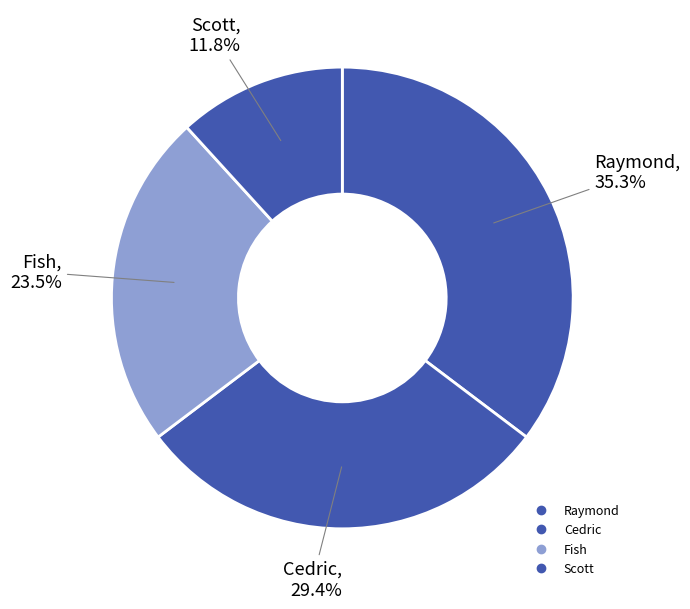

Count the number of slices in the pie.

4